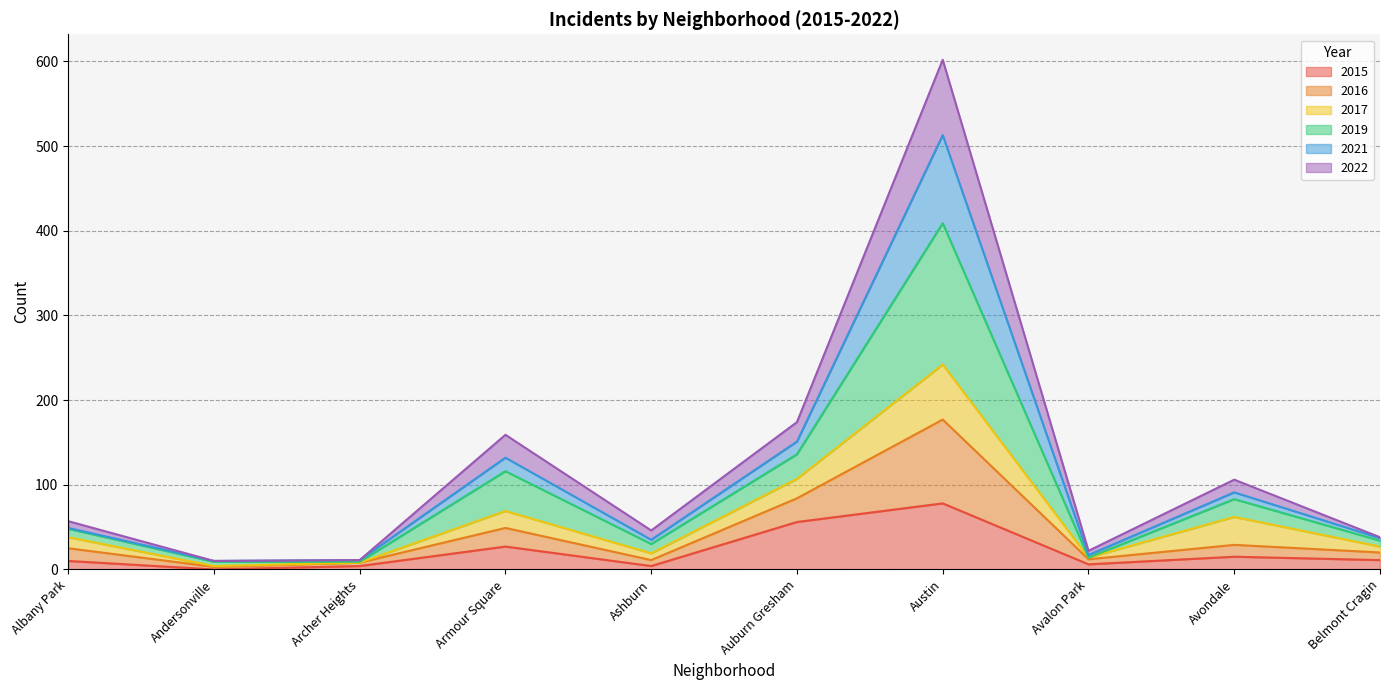

Between Auburn Gresham and Andersonville, which is larger?

Auburn Gresham